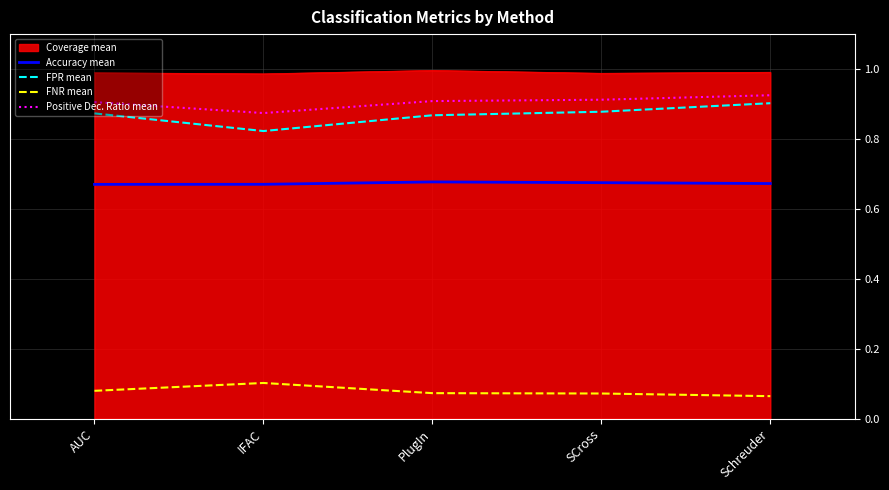

The FPR mean series shows 0.4 at Schreuder. True or false?

False